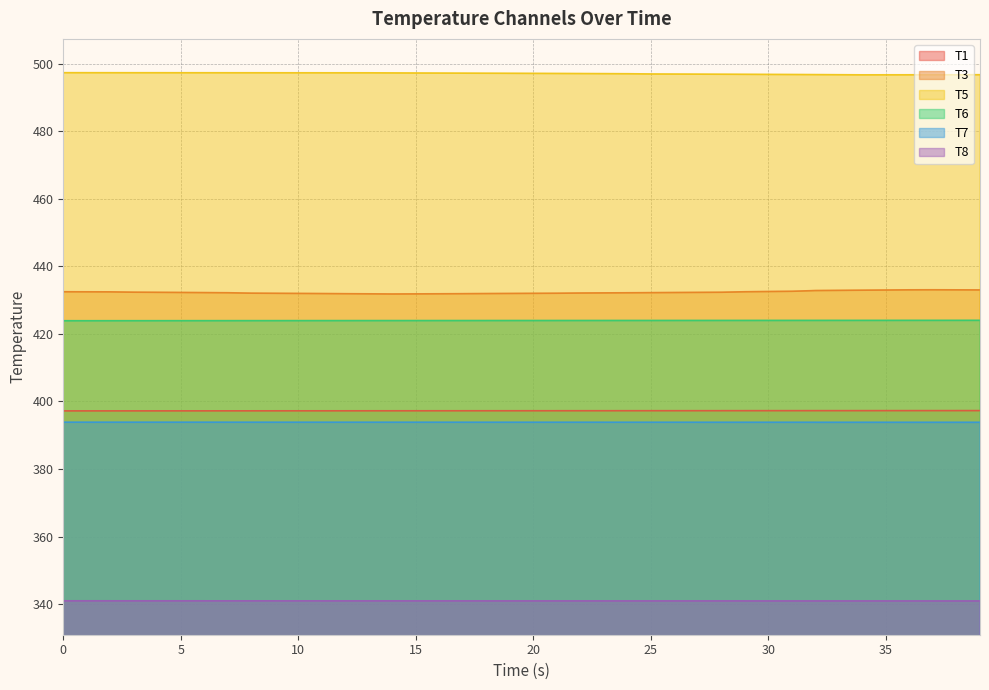

What is the maximum value for T8?

341.0